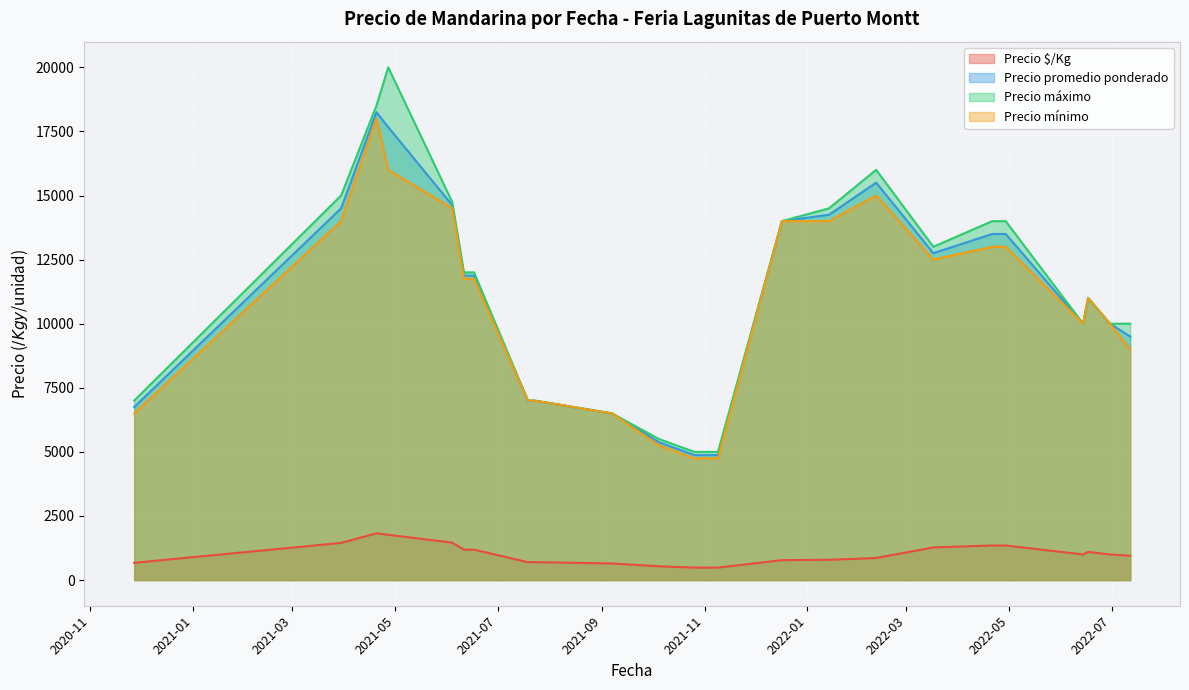

At 2022-07-12, list the series in order from largest to smallest.

Precio máximo, Precio promedio ponderado, Precio mínimo, Precio $/Kg